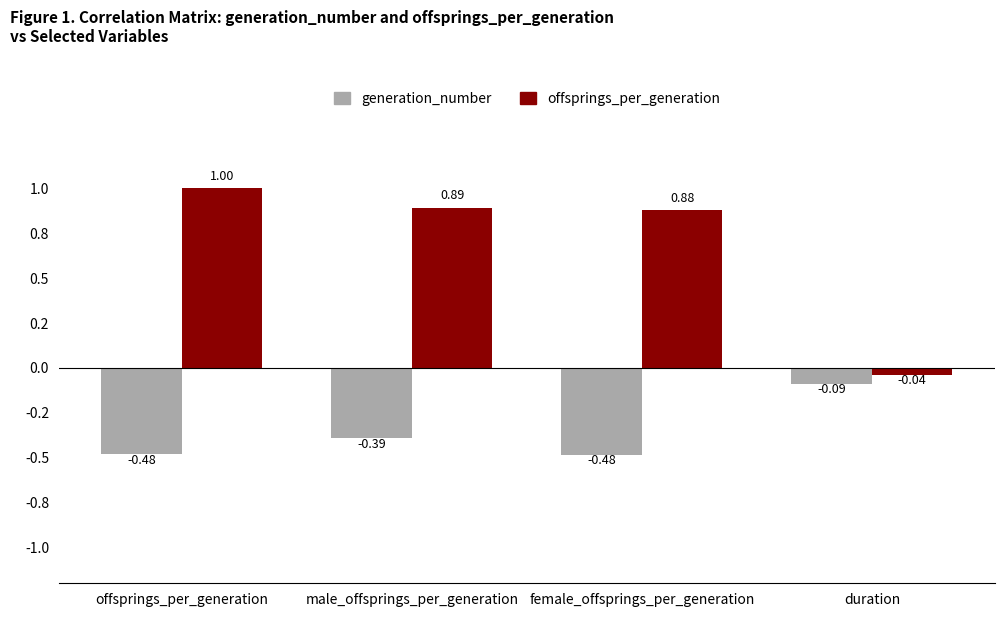

What is the difference between the generation_number values at offsprings_per_generation and duration?

0.4